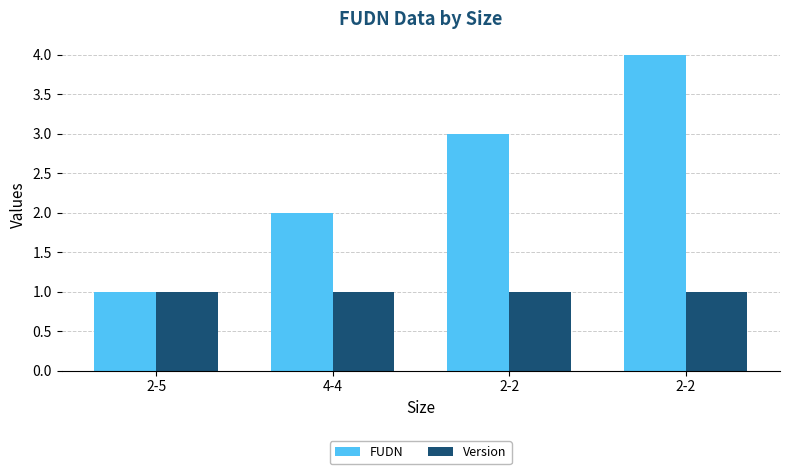

At which category is the sum across all series the highest?

2-2